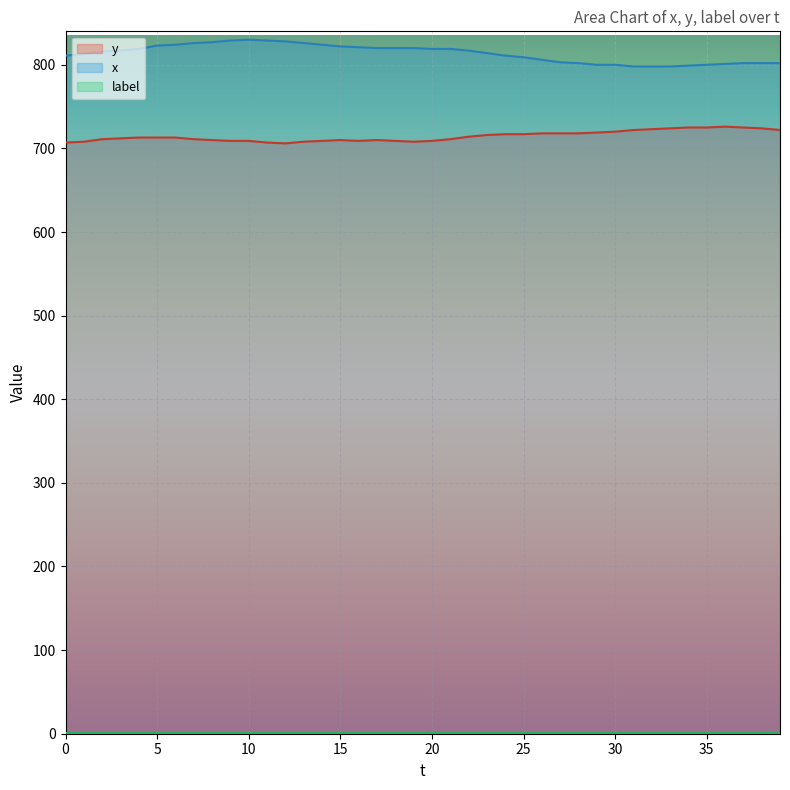

Which series has the largest total across all categories?

x